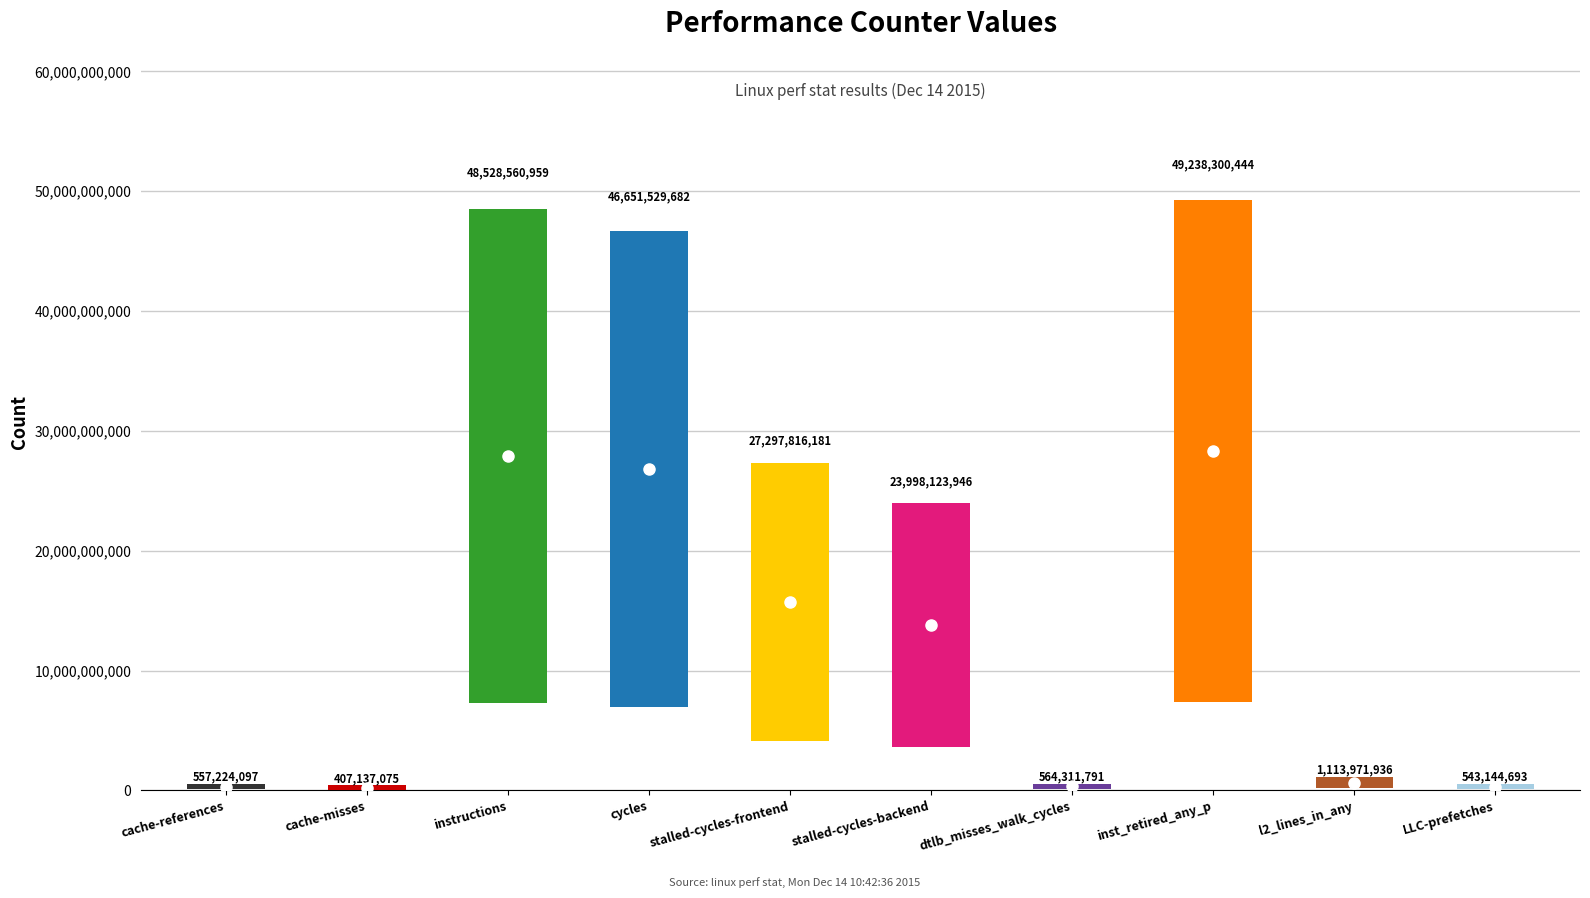

What is the average value?

19890012080